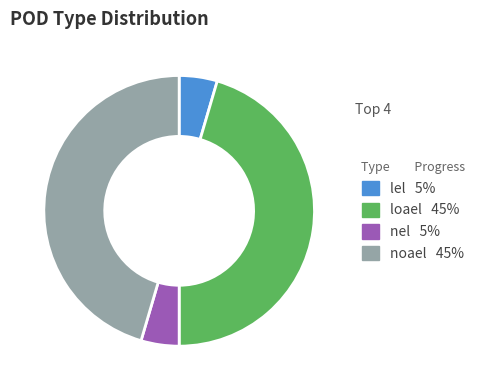

Between loael and lel, which is larger?

loael